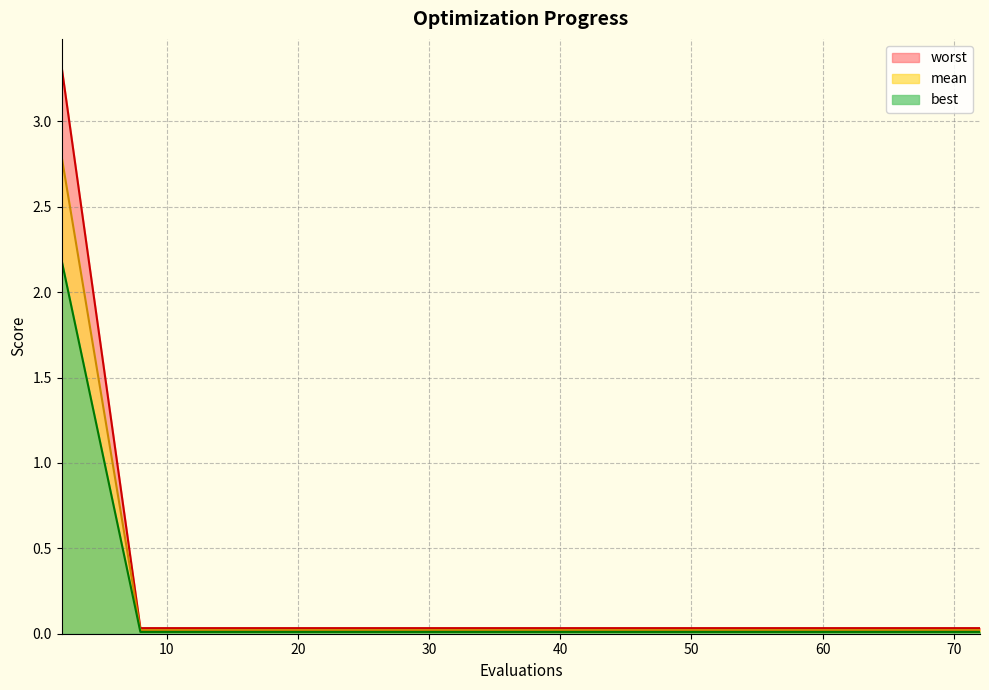

Which series has the widest spread of values?

worst